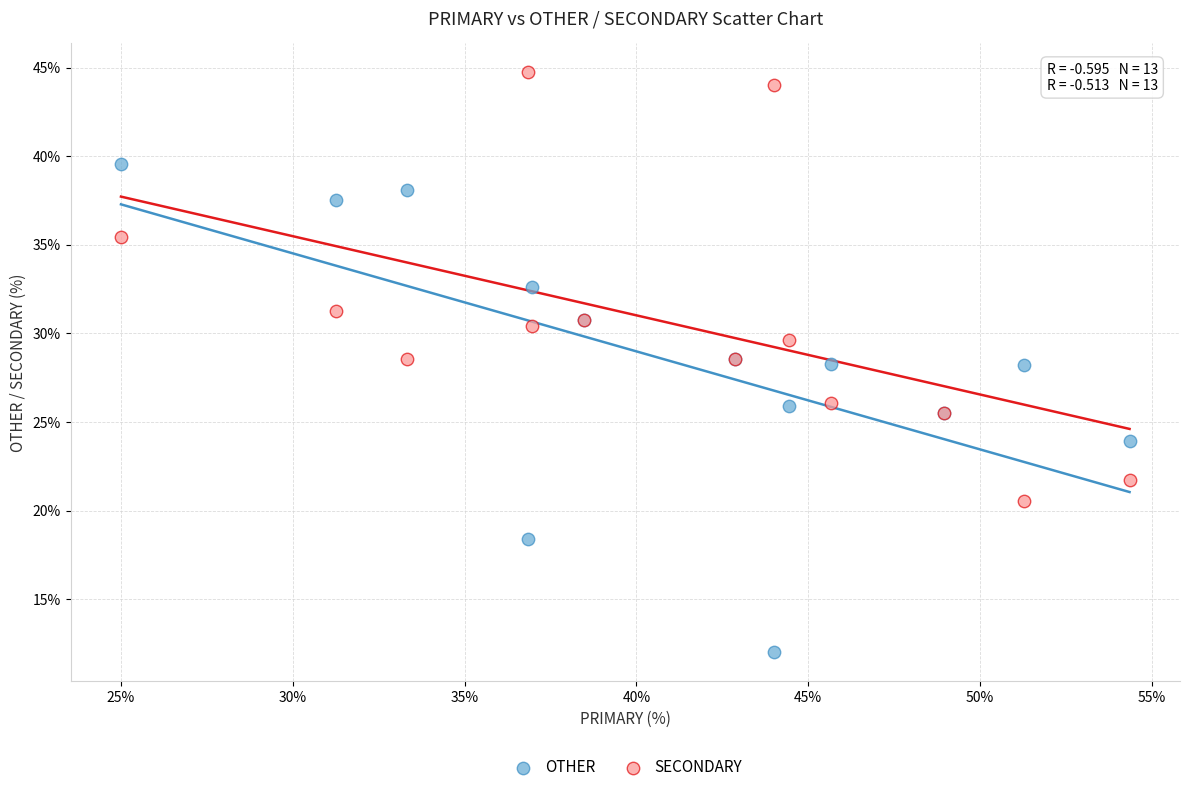

Which series contains the highest Y value?

SECONDARY